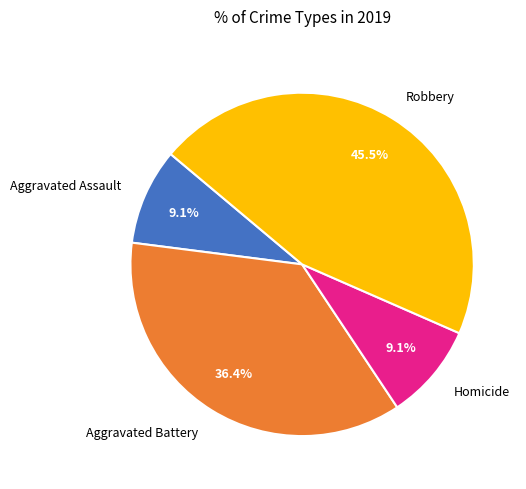

Which slice is the largest?

Robbery